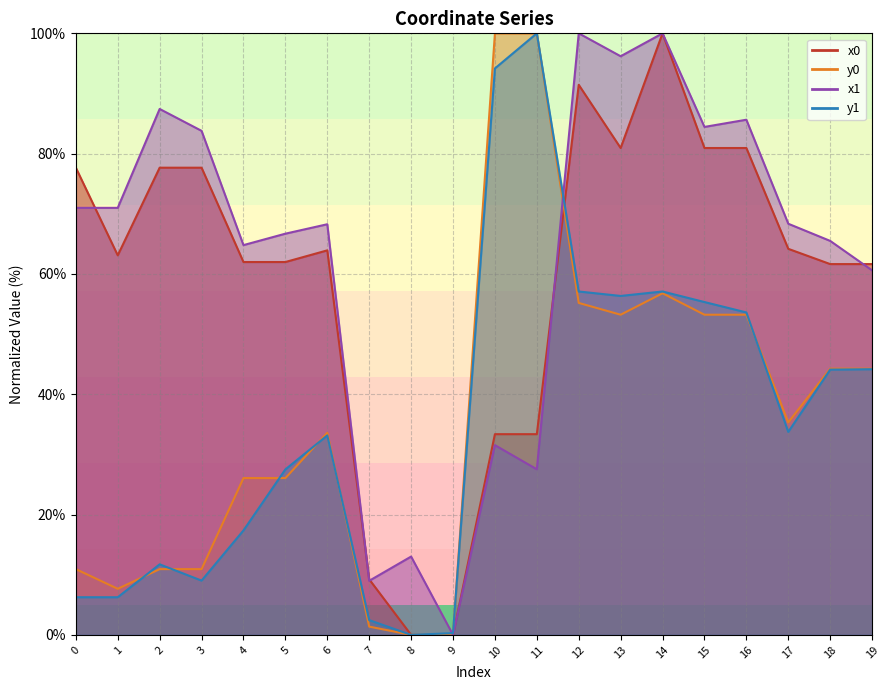

What is the difference between the y1 values at 10 and 19?

50.0